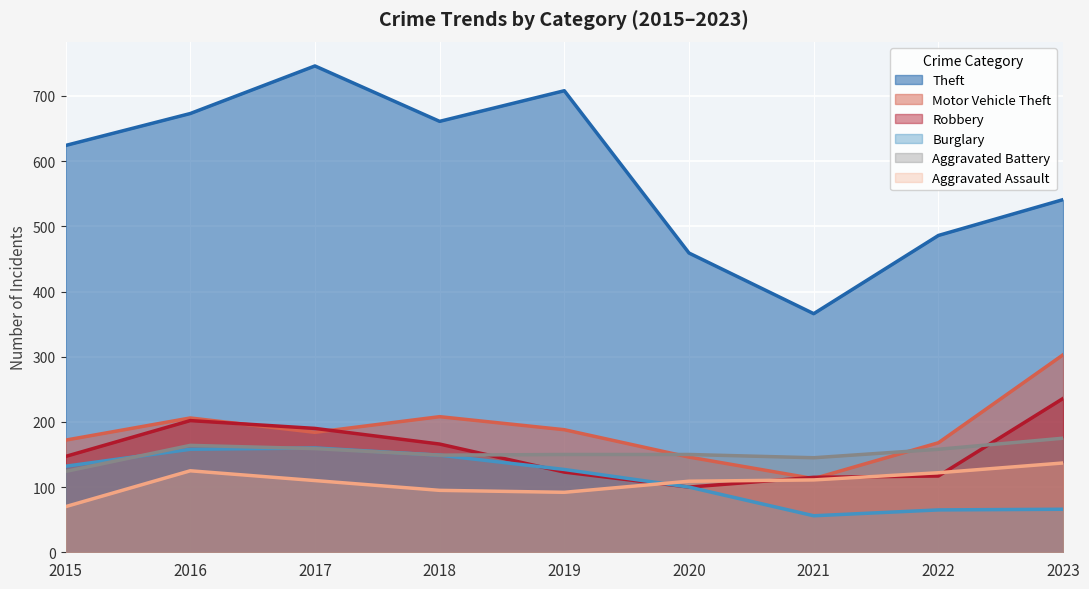

Reading right to left, transcribe all the data shown in this chart.

Theft: 2023=541	2022=486	2021=366	2020=459	2019=708	2018=661	2017=746	2016=673	2015=624
Motor Vehicle Theft: 2023=303	2022=168	2021=113	2020=146	2019=188	2018=208	2017=184	2016=206	2015=172
Robbery: 2023=236	2022=117	2021=115	2020=100	2019=123	2018=166	2017=190	2016=202	2015=147
Burglary: 2023=66	2022=65	2021=56	2020=100	2019=127	2018=149	2017=160	2016=158	2015=132
Aggravated Battery: 2023=175	2022=158	2021=145	2020=150	2019=150	2018=149	2017=159	2016=164	2015=124
Aggravated Assault: 2023=137	2022=122	2021=111	2020=109	2019=92	2018=95	2017=110	2016=125	2015=70